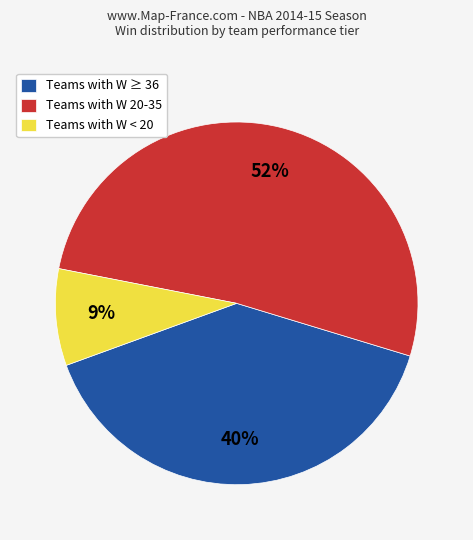

How many segments does this pie chart have?

3